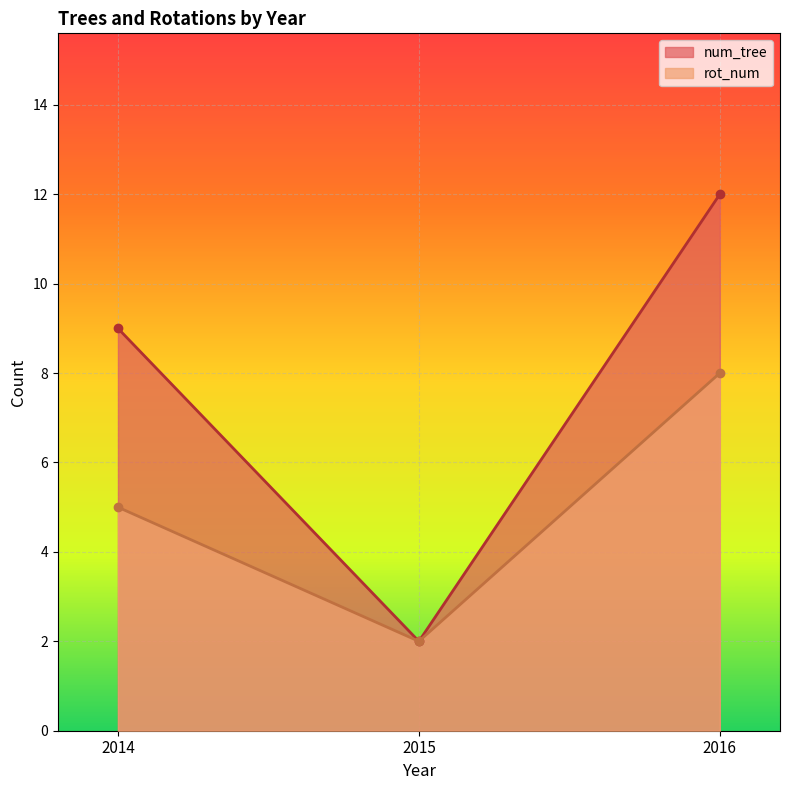

What is the sum of the rot_num values at 2016 and 2015?

10